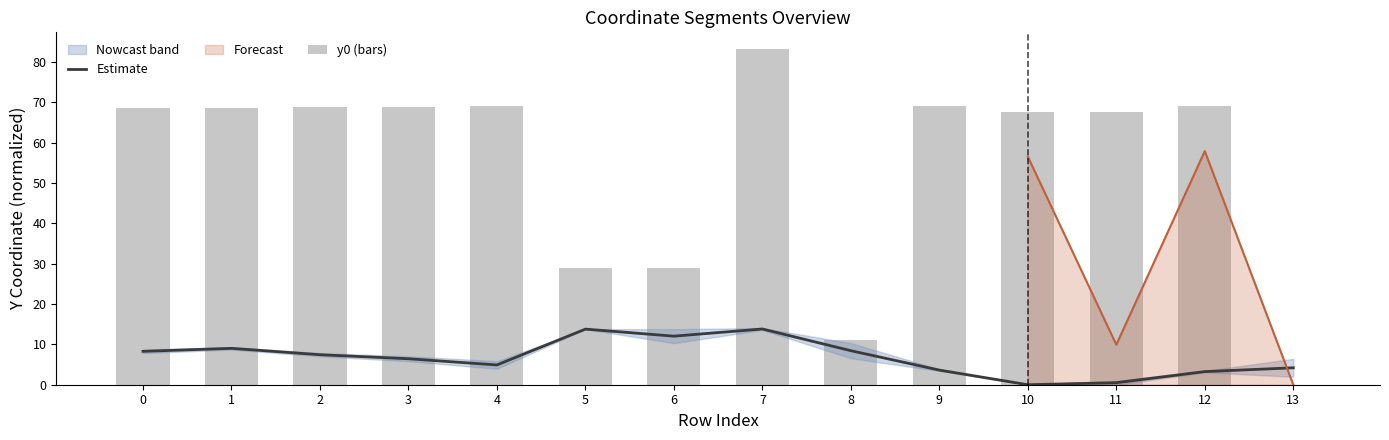

The value of y0 (bars) at 13 is -40.8. True or false?

False